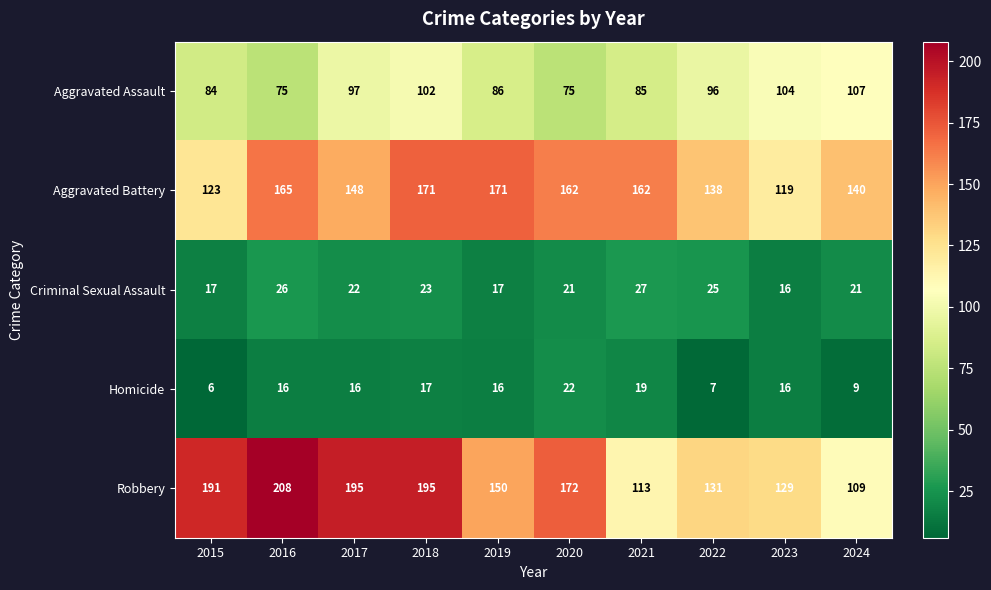

What is the average value of the Robbery series?

159